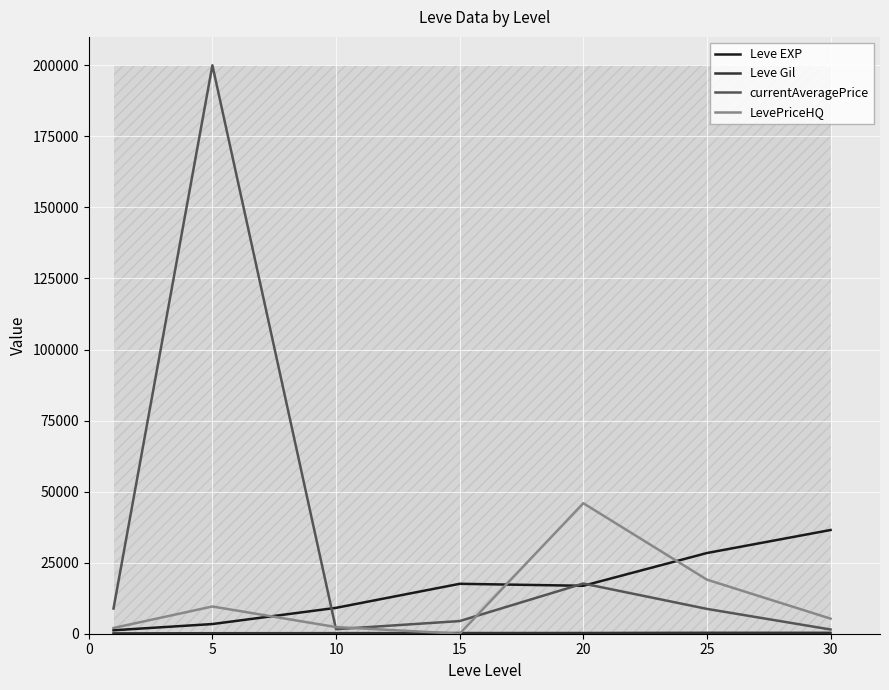

Reading left to right, what are all the values shown in this chart?

Leve EXP: 0=1213.3	5=3405.0	10=9106.7	15=17563.3	20=16865.0	25=28393.3	30=36492.5
Leve Gil: 0=113.3	5=180.0	10=202.8	15=241.3	20=257.0	25=329.7	30=320.8
currentAveragePrice: 0=8862.0	5=200000.0	10=1584.2	15=4451.0	20=17661.5	25=8736.3	30=1483.0
LevePriceHQ: 0=2018.5	5=9579.0	10=2337.0	15=0.0	20=45921.7	25=19028.2	30=5306.3